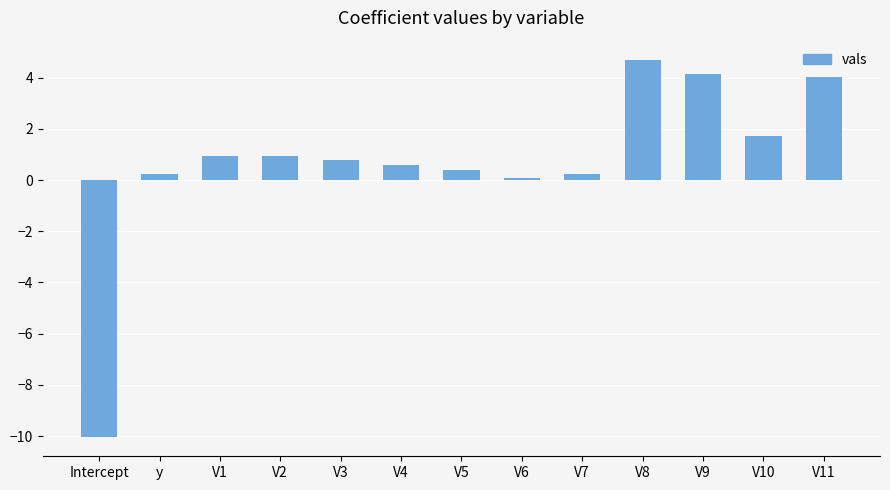

Is it true that the value at V2 is 1.0?

True